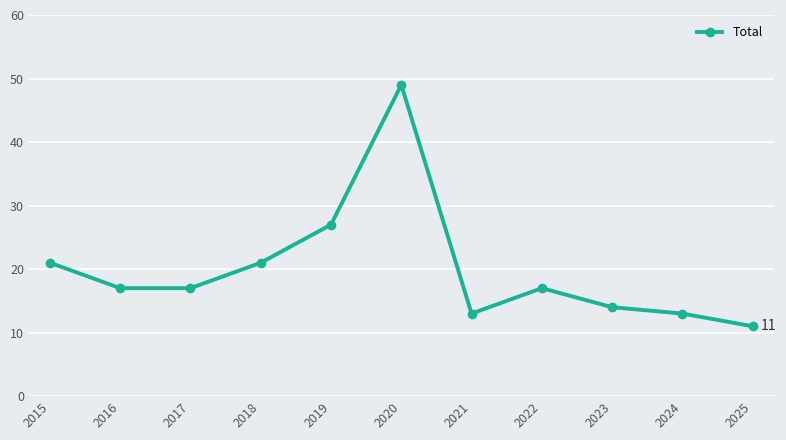

Is it true that the value at 2015 is 29?

False